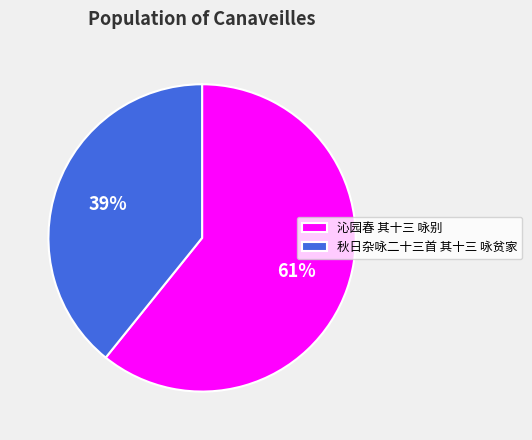

Which category has the smallest portion of the pie?

秋日杂咏二十三首 其十三 咏贫家